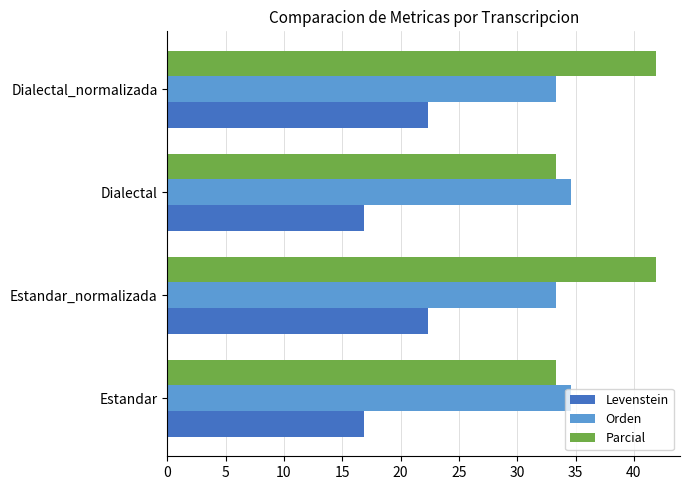

At how many categories does at least one series exceed 26?

4